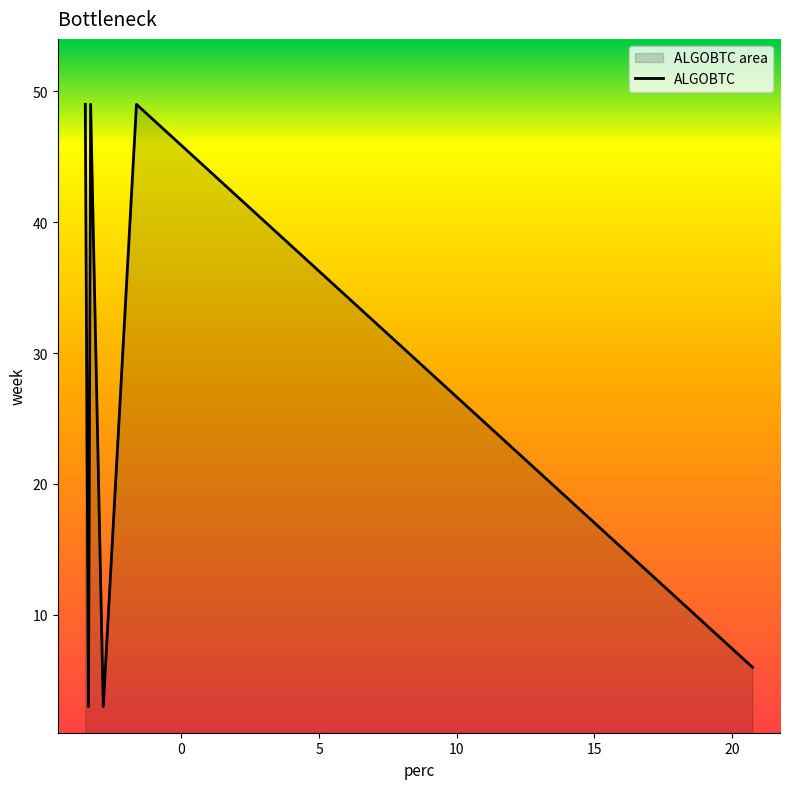

What is the value of the 2nd point from the left?

3